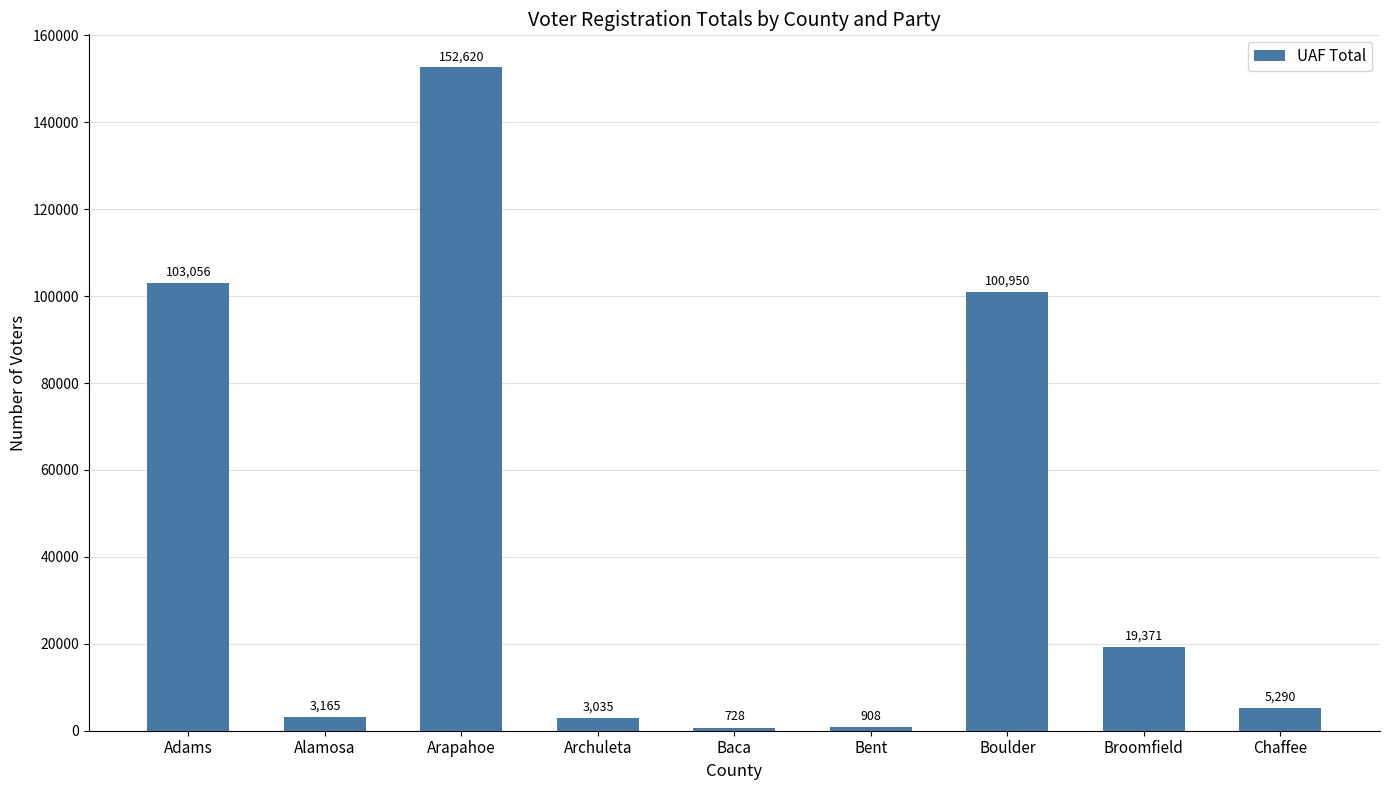

Approximately how many times larger is the value at Bent compared to Archuleta?

0.3